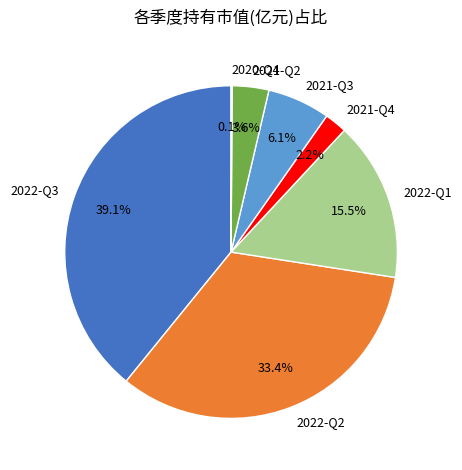

Does 2022-Q2 represent more than half of the total?

No